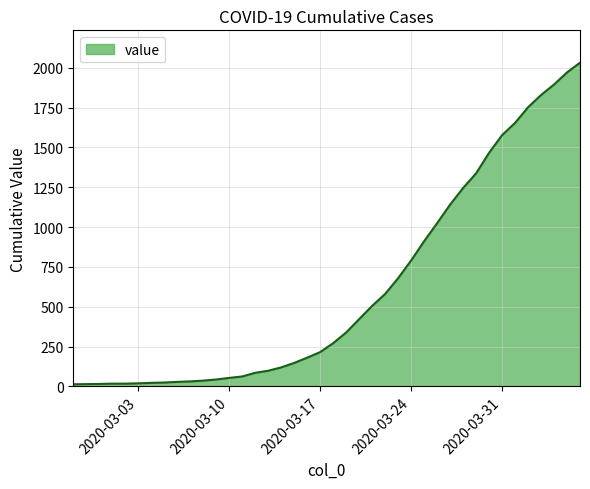

What is the maximum value shown in the chart?

2032